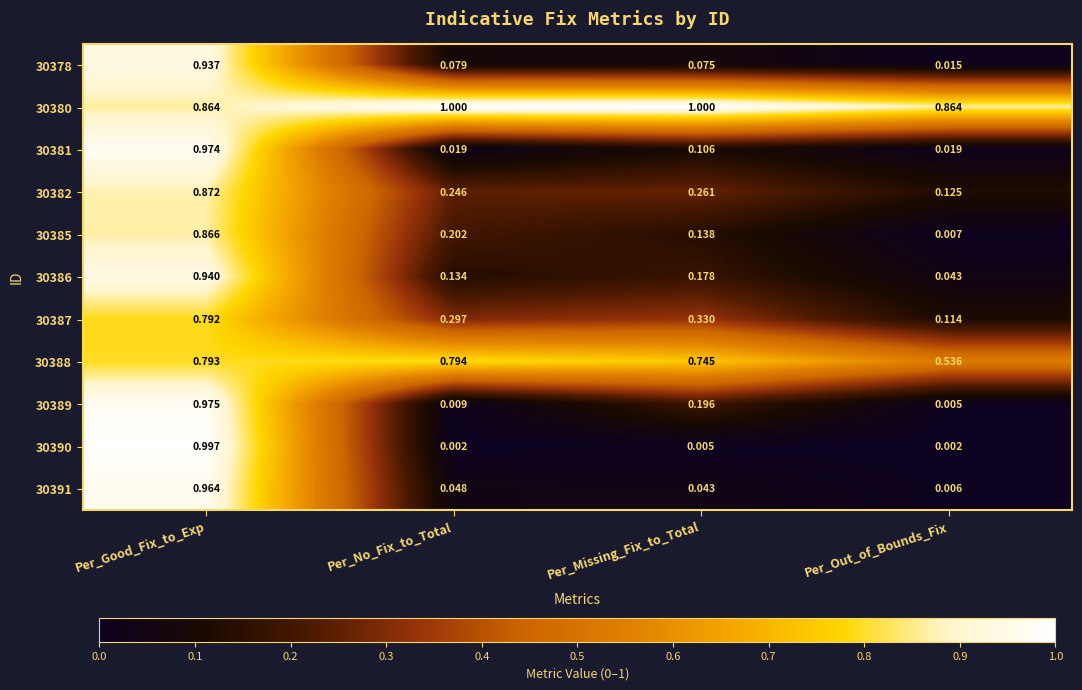

At which label does 30378 reach its peak?

Per_Good_Fix_to_Exp